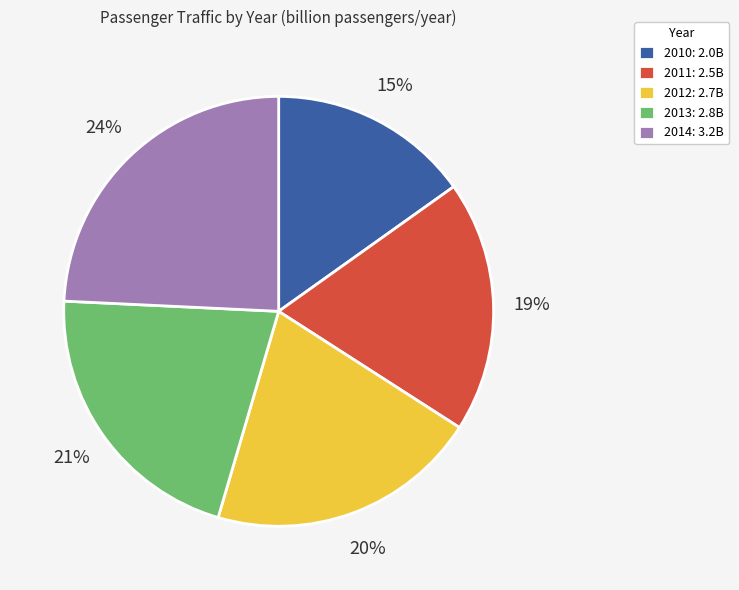

To the nearest percent, what portion does 2011 represent?

19%